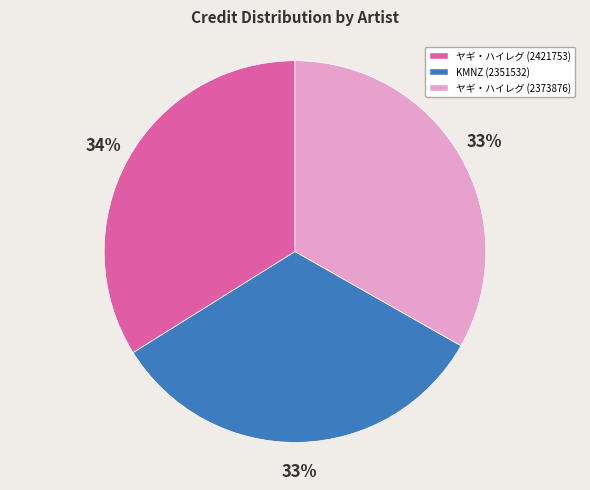

Do ヤギ・ハイレグ (2373876) and ヤギ・ハイレグ (2421753) together represent more than half of the pie?

Yes